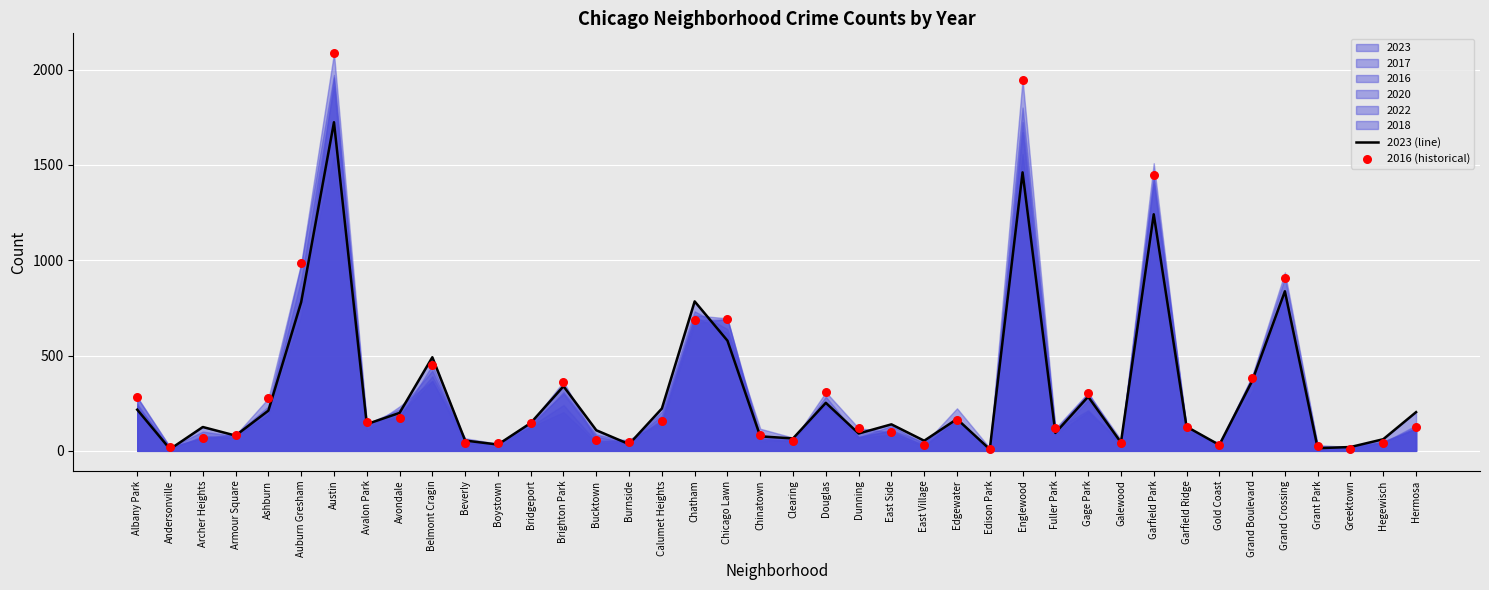

Is the value of 2016 (historical) at Calumet Heights greater than the value of 2023 (line) at Edison Park?

Yes